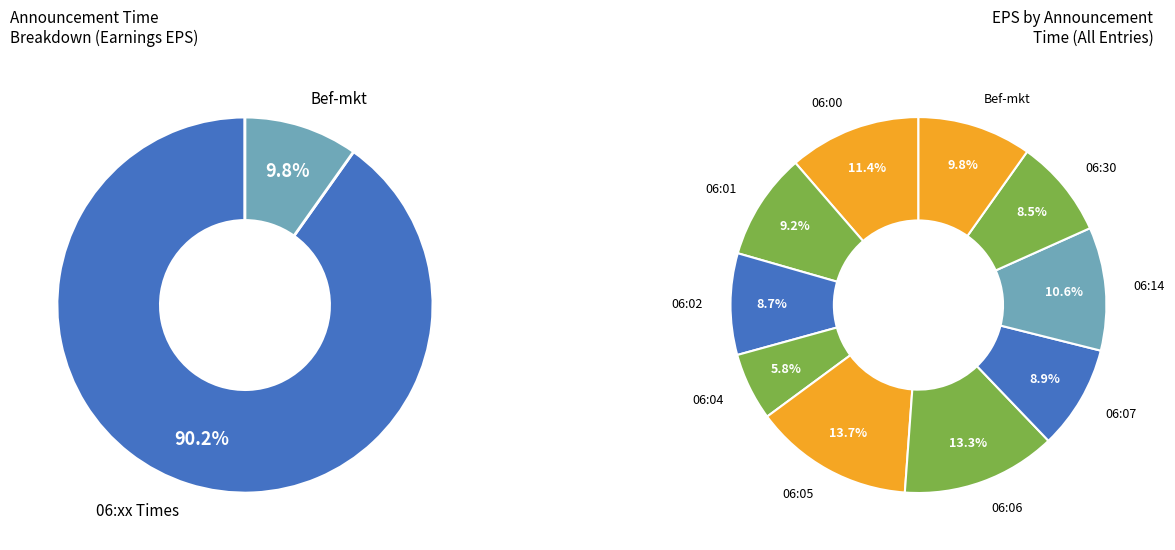

To the nearest percent, what portion does 06:30 represent?

8%